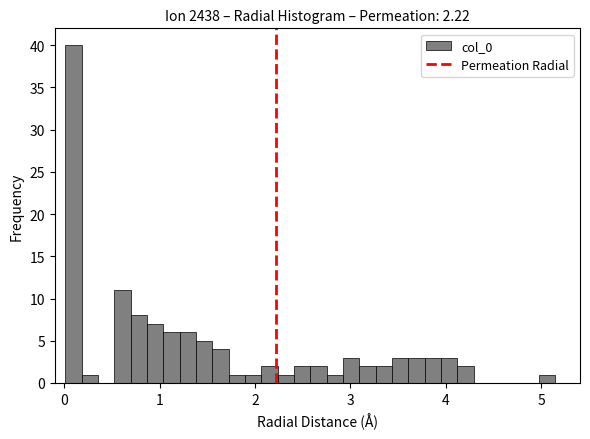

Read against the x-axis, roughly where is the centre of the tallest bar?

0.1